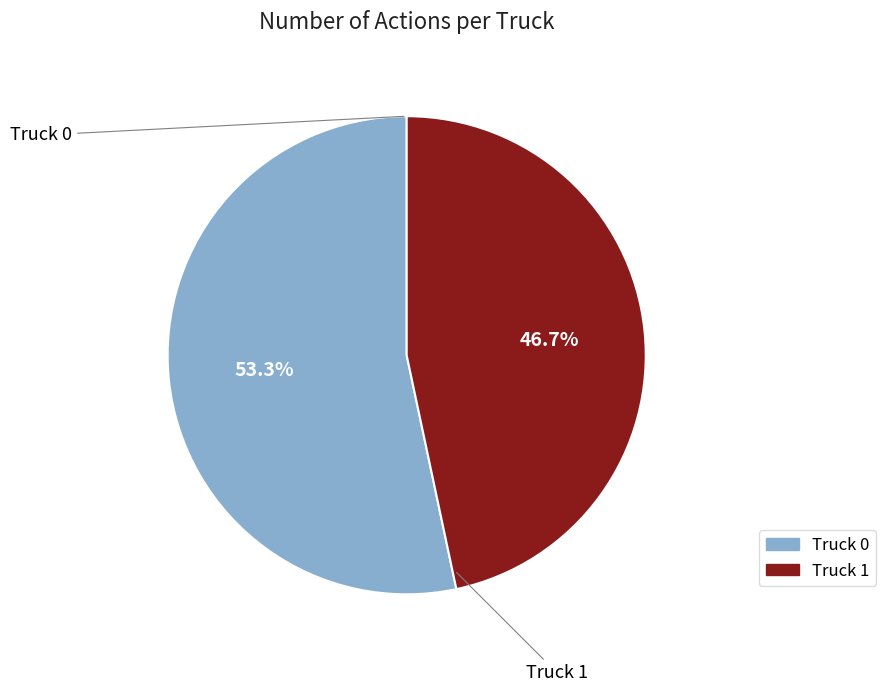

What percentage do Truck 0 and Truck 1 together represent?

100.0%